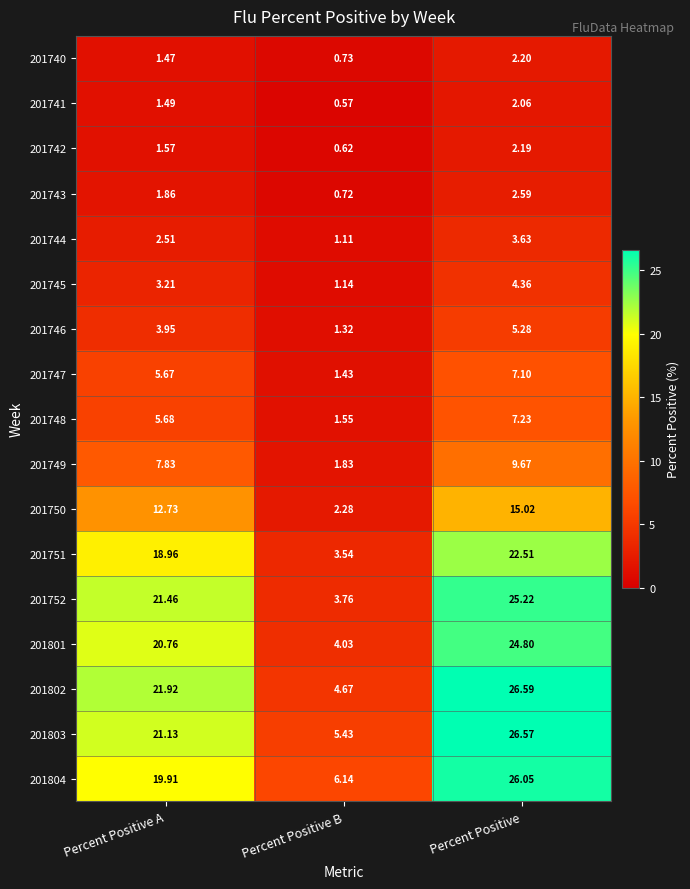

At which label is 201743 closest to 1?

Percent Positive B